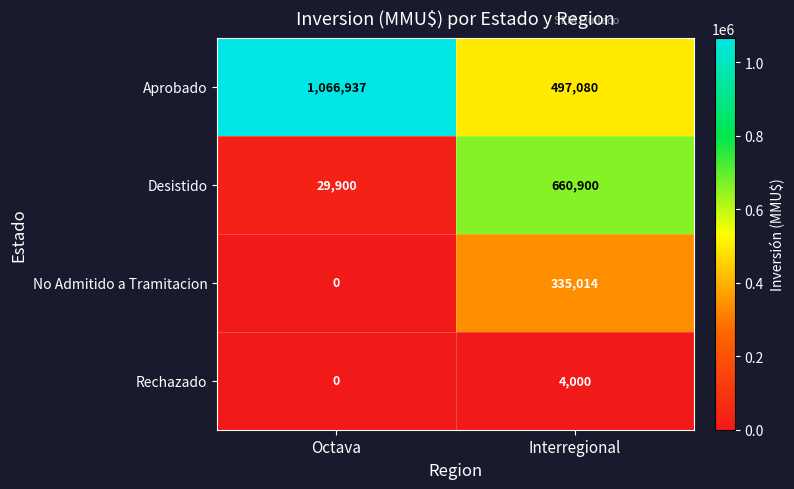

At how many categories does at least one series exceed 17677?

2